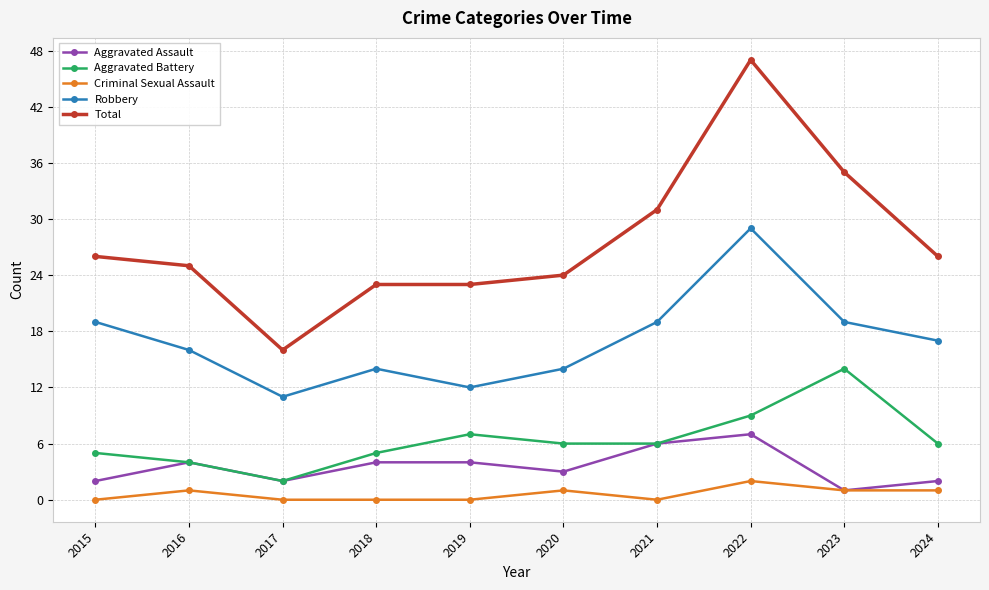

Which series changed the most between 2017 and 2022?

Total